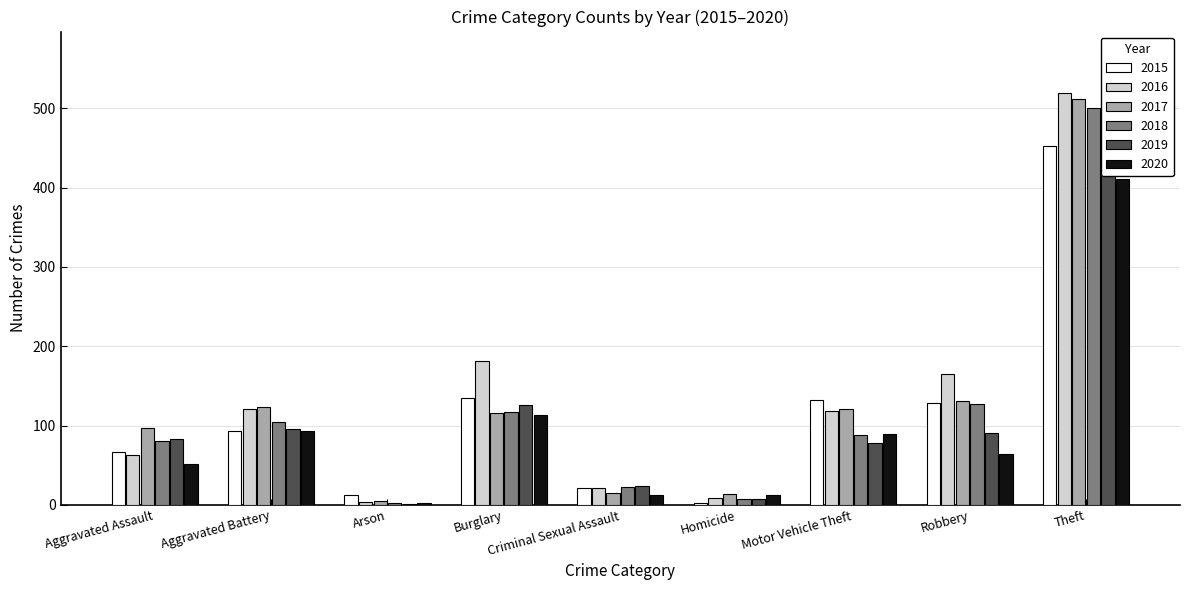

Which series changed the most between Arson and Burglary?

2016